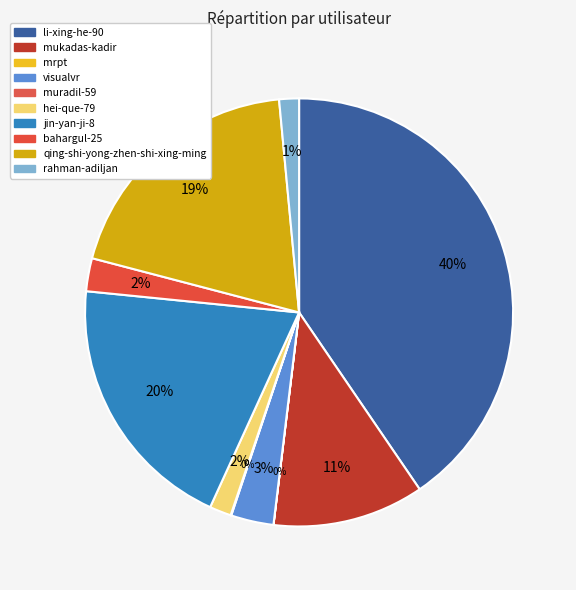

True or false: mrpt accounts for 1% of the total.

False